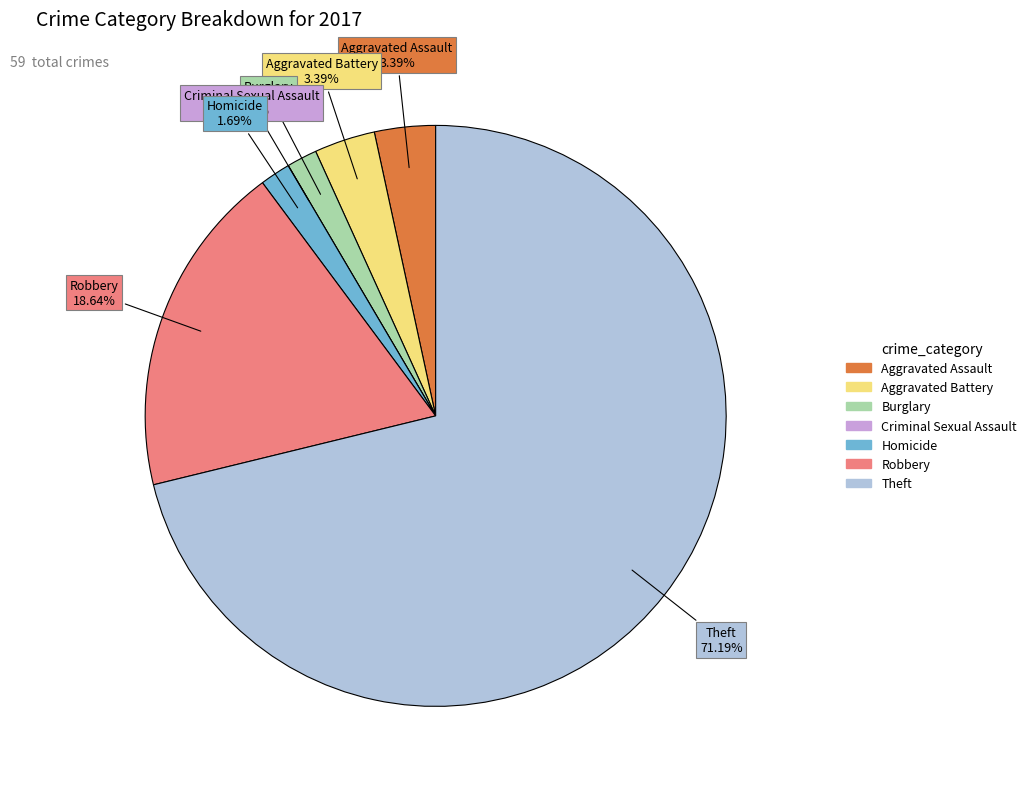

Is the sum of Homicide and Robbery greater than half?

No